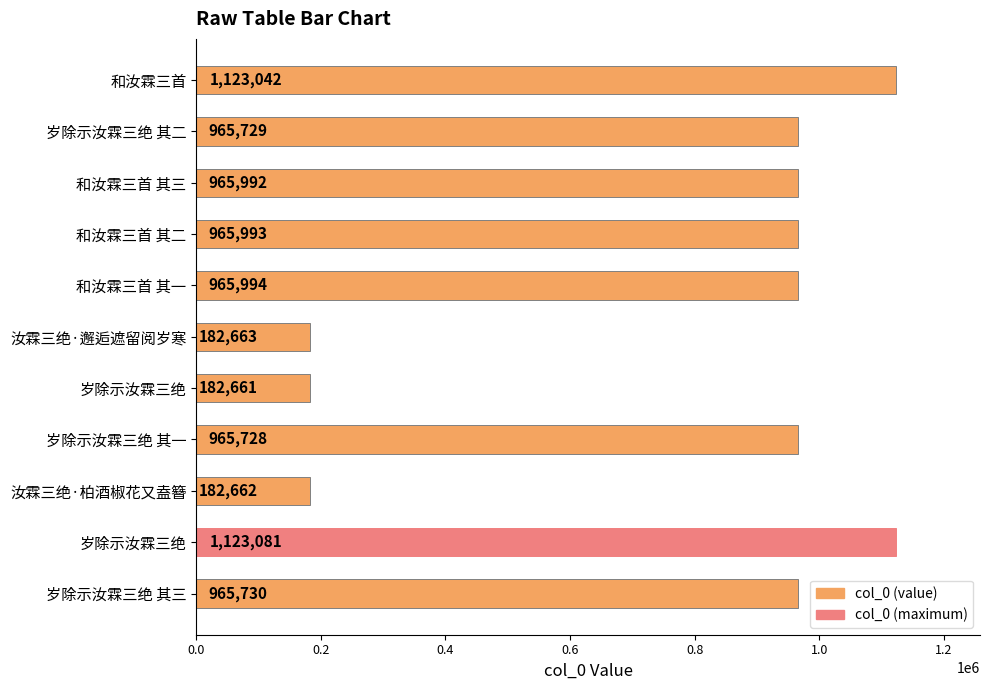

What is the sum of all values?

8589275